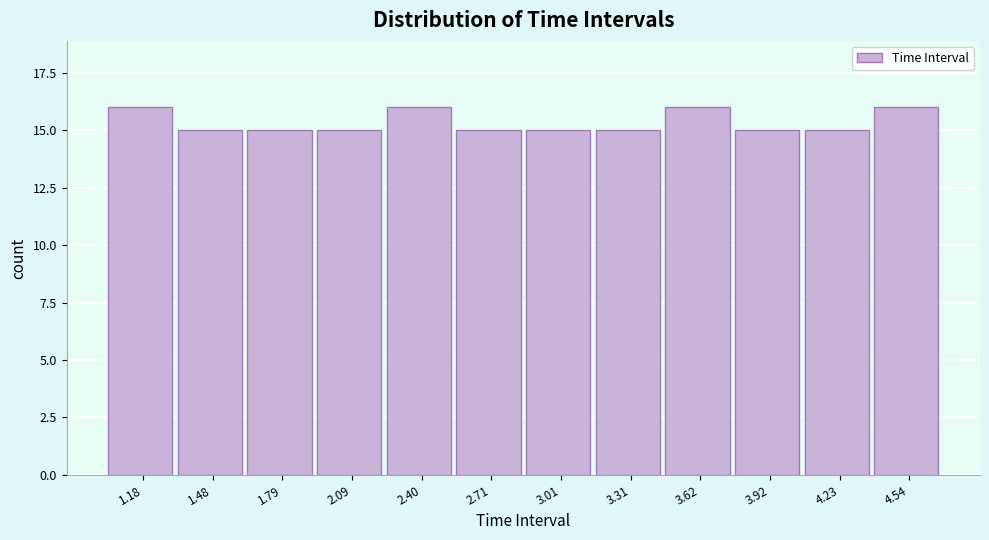

Reading left to right, list all the values displayed in this chart.

16	15	15	15	16	15	15	15	16	15	15	16